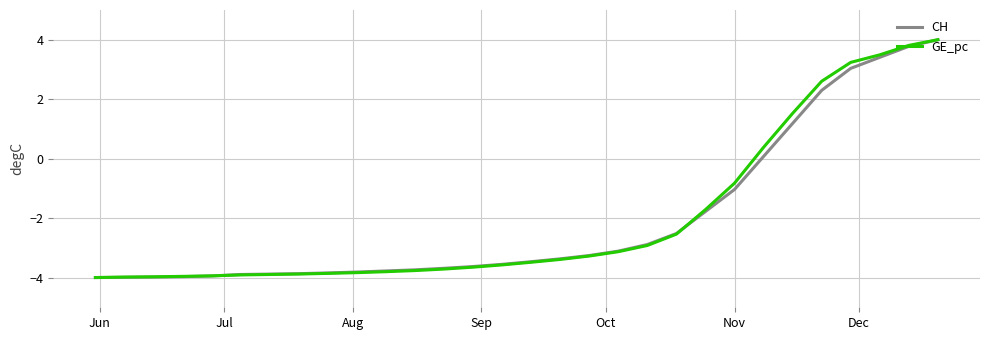

What is the maximum value shown in the chart?

4.0